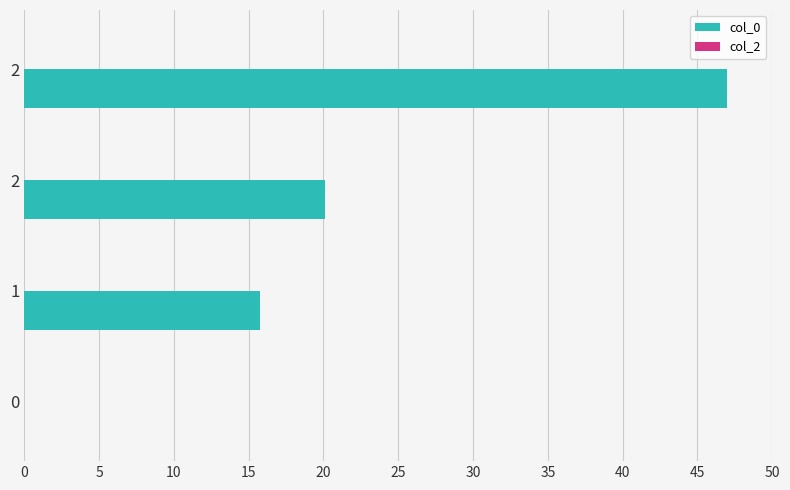

Count the number of categories in the chart.

4